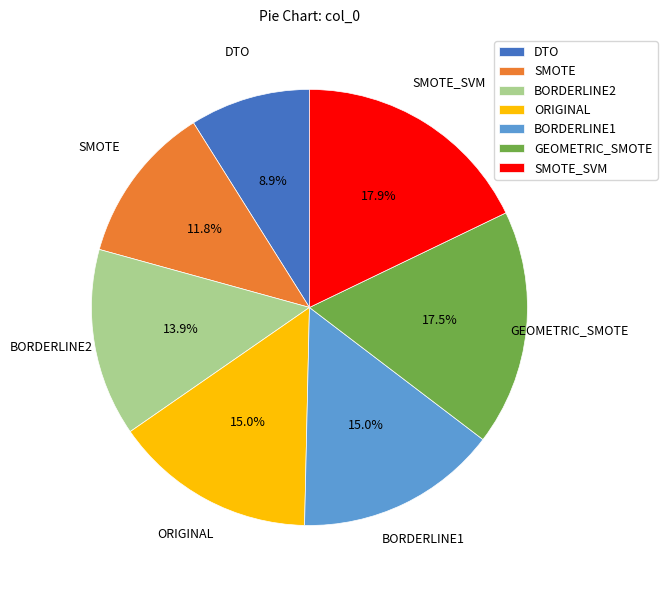

True or false: BORDERLINE2 accounts for 14% of the total.

True